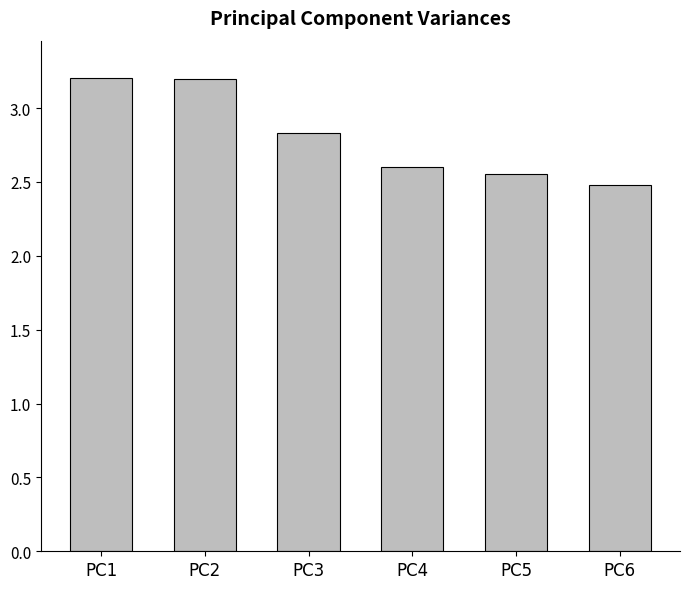

Approximately how many times larger is the value at PC2 compared to PC4?

1.2